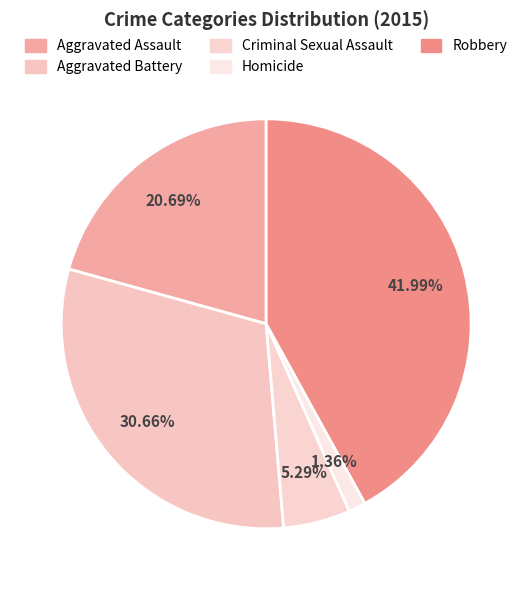

Is there any slice that represents more than half of the pie?

No